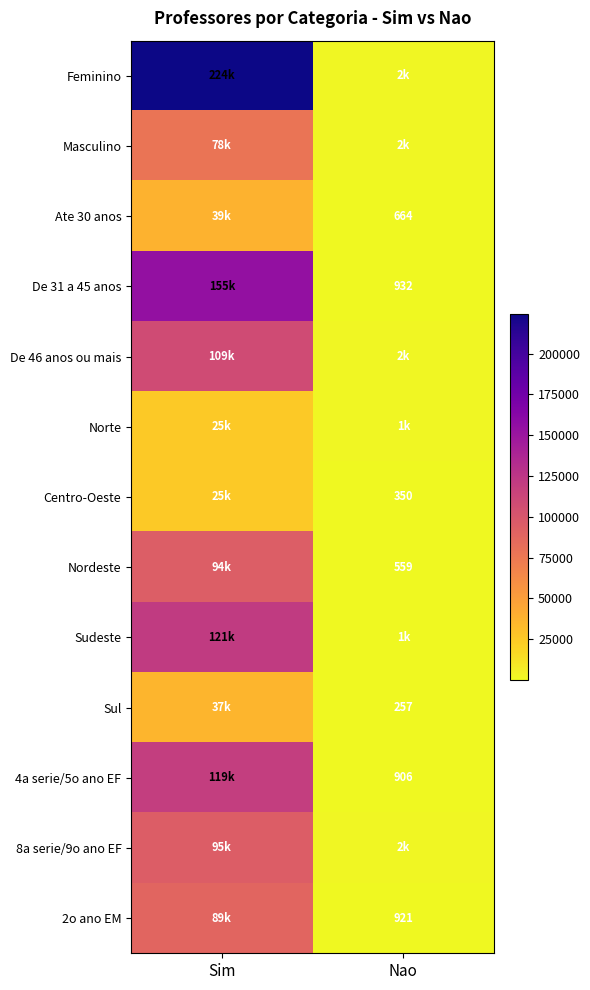

How many distinct data groups are displayed?

13